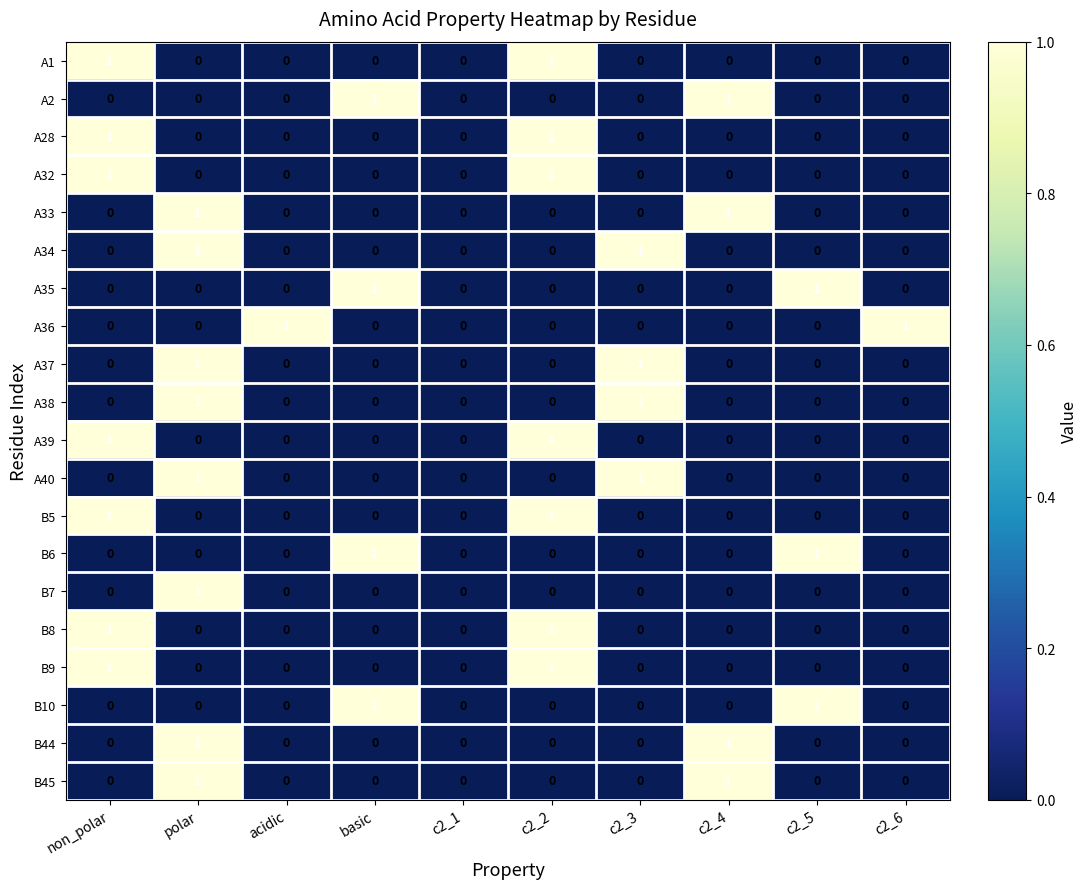

How many B45 values are between 0 and 1?

10